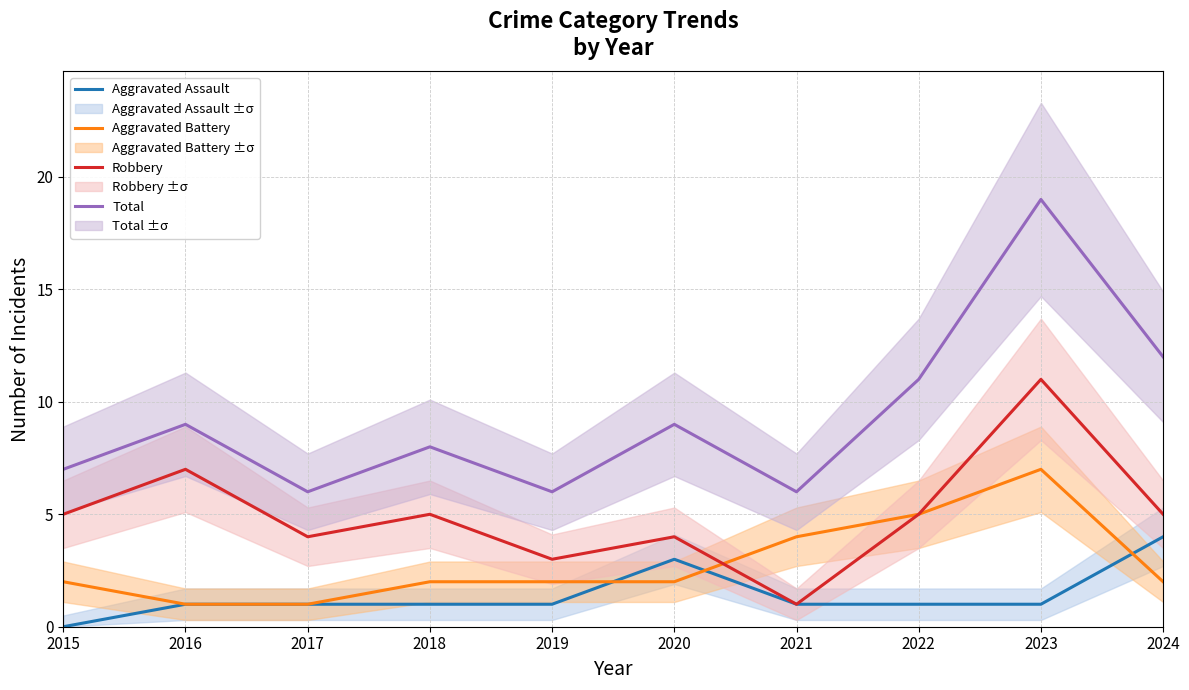

Which series changed the most between 2015 and 2021?

Robbery